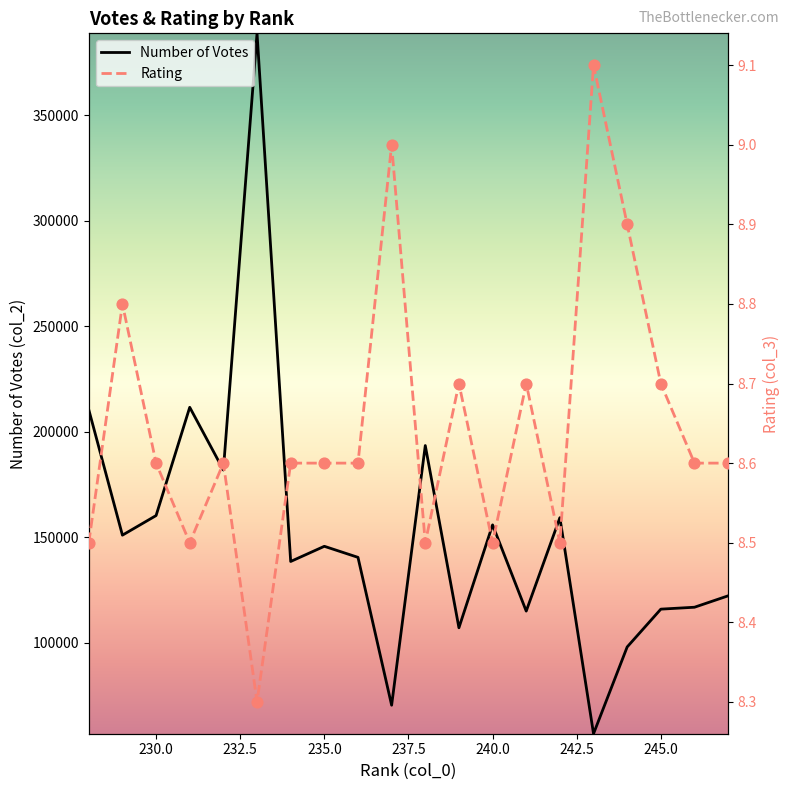

What is the highest value of the Number of Votes series?

388815